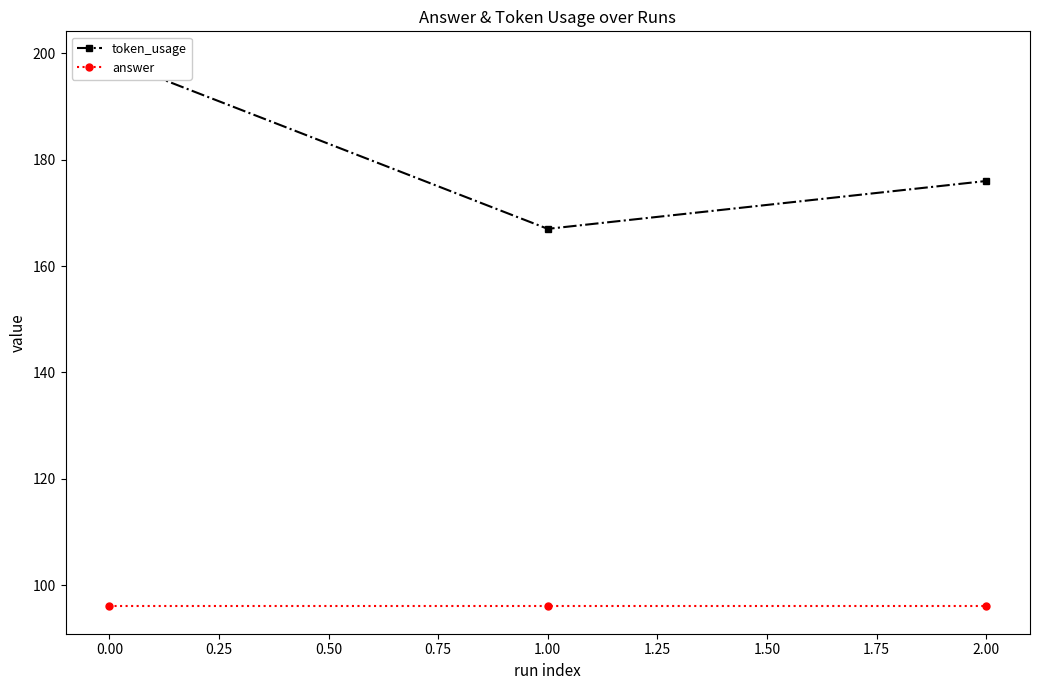

List the series in order of their overall mean, highest first.

token_usage, answer